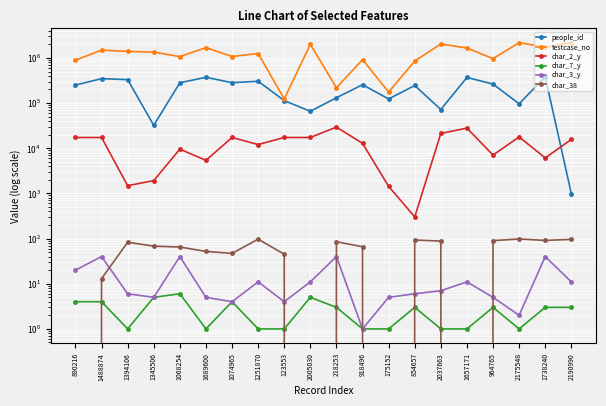

What is the total value across all series at 854657?

1100261